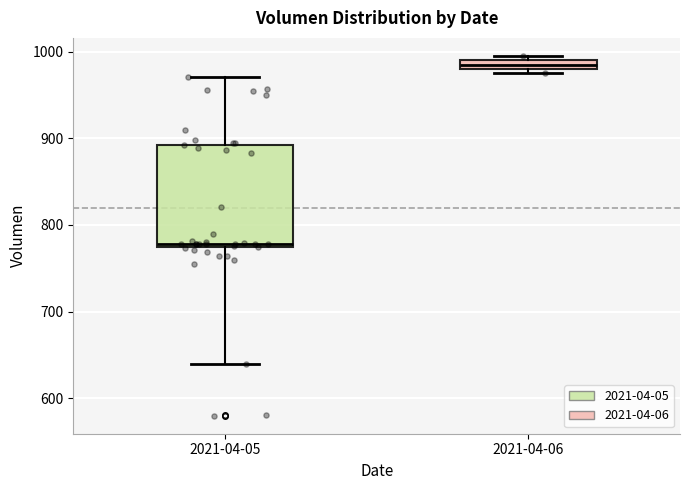

Which box's median line is the highest?

2021-04-06